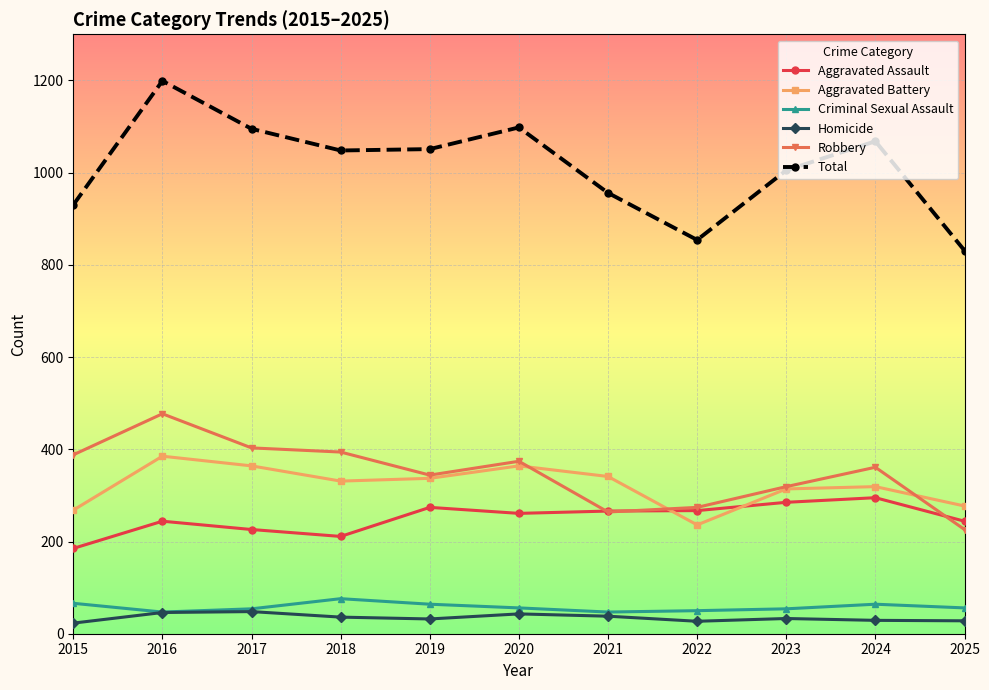

What is the total value across all series at 2018?

2096